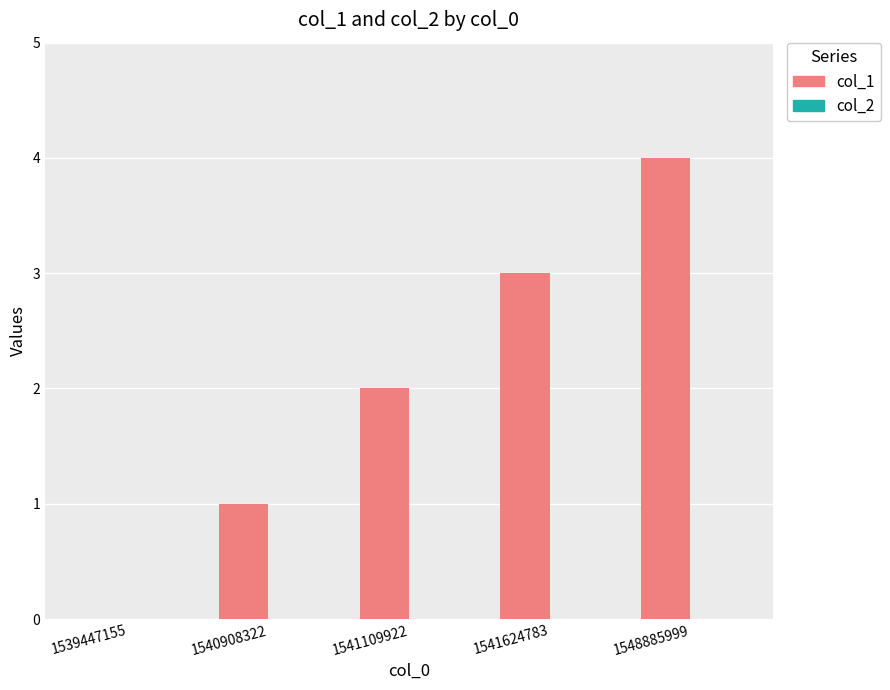

At which category does the chart reach its peak across all series?

1548885999